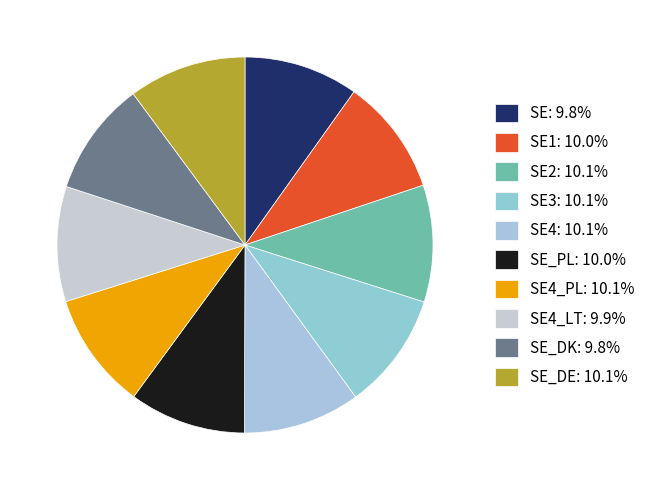

How many slices are in this pie chart?

10